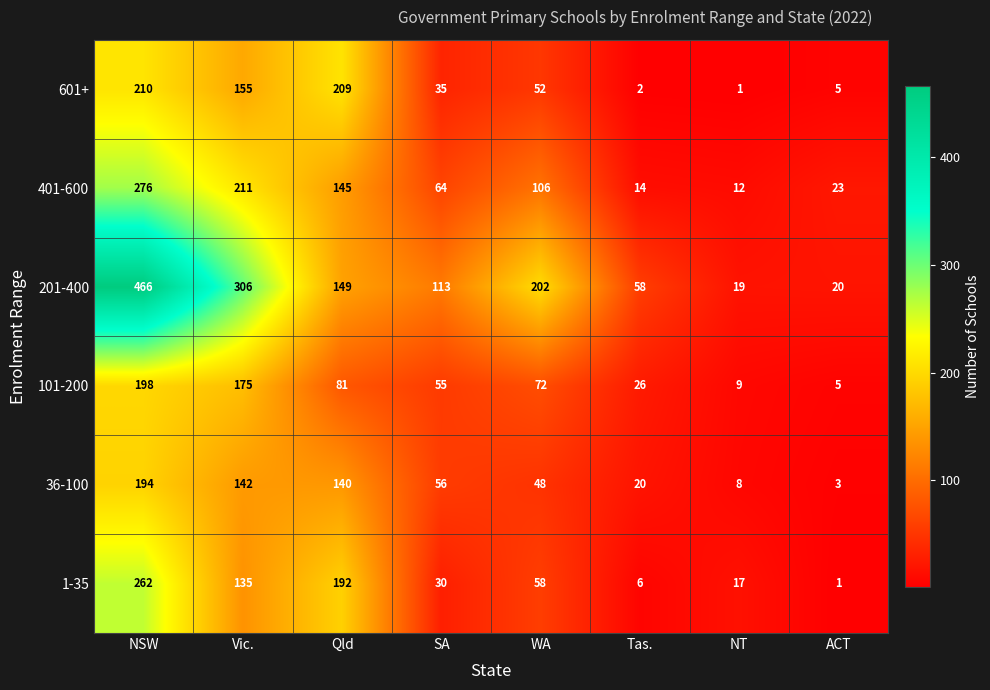

True or false: 401-600 has a value of 19 at NT.

False